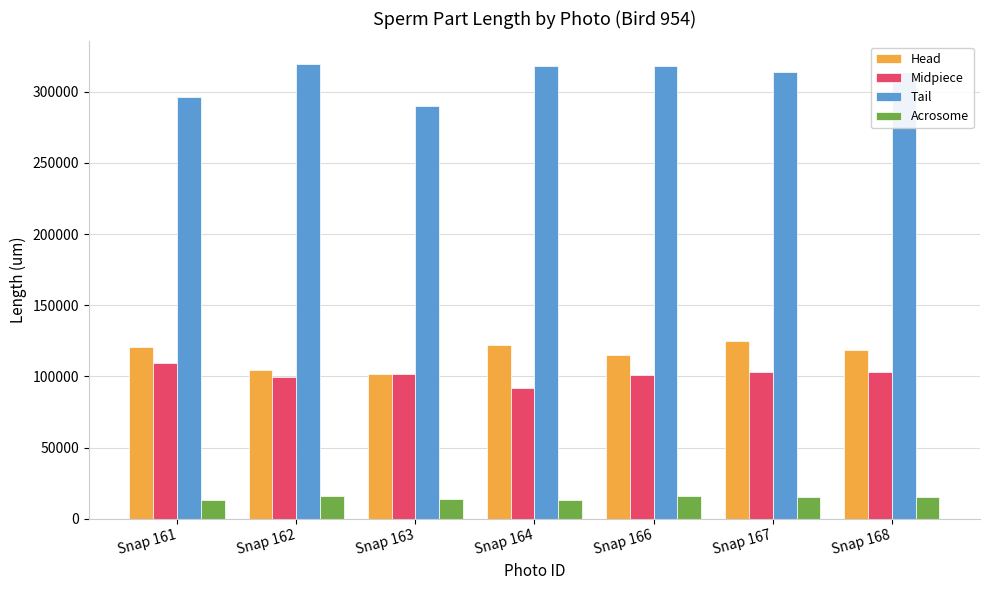

How many series are shown in this chart?

4